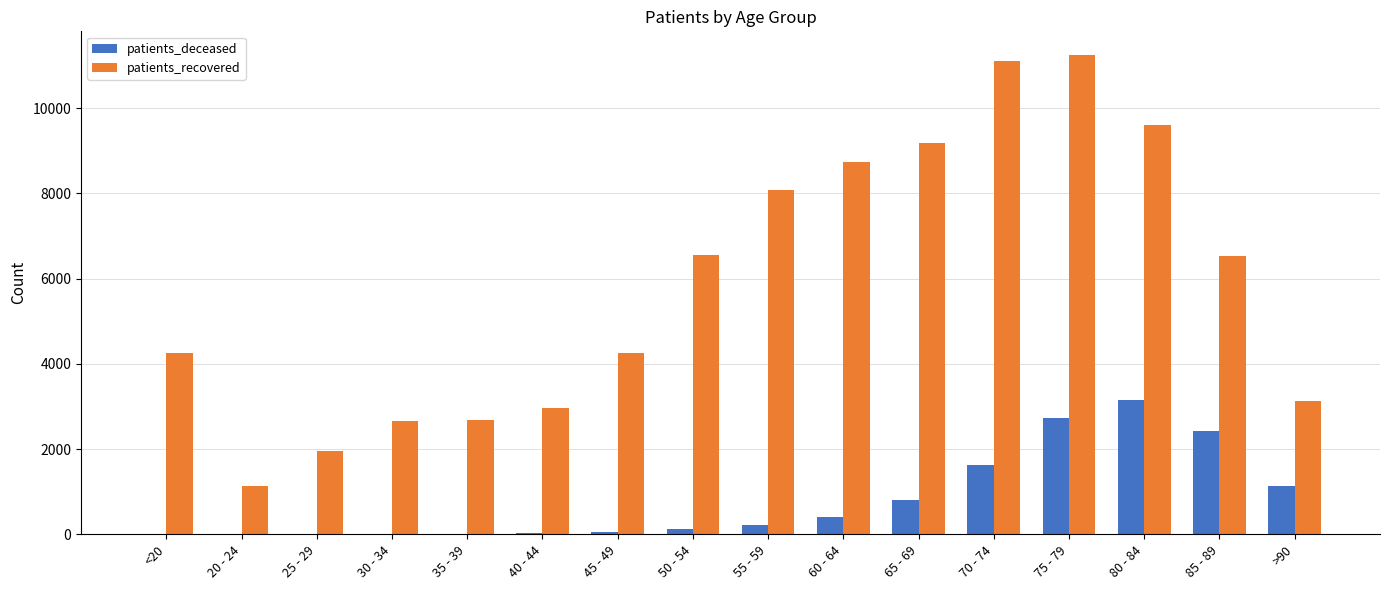

What is the highest value of the patients_recovered series?

11240